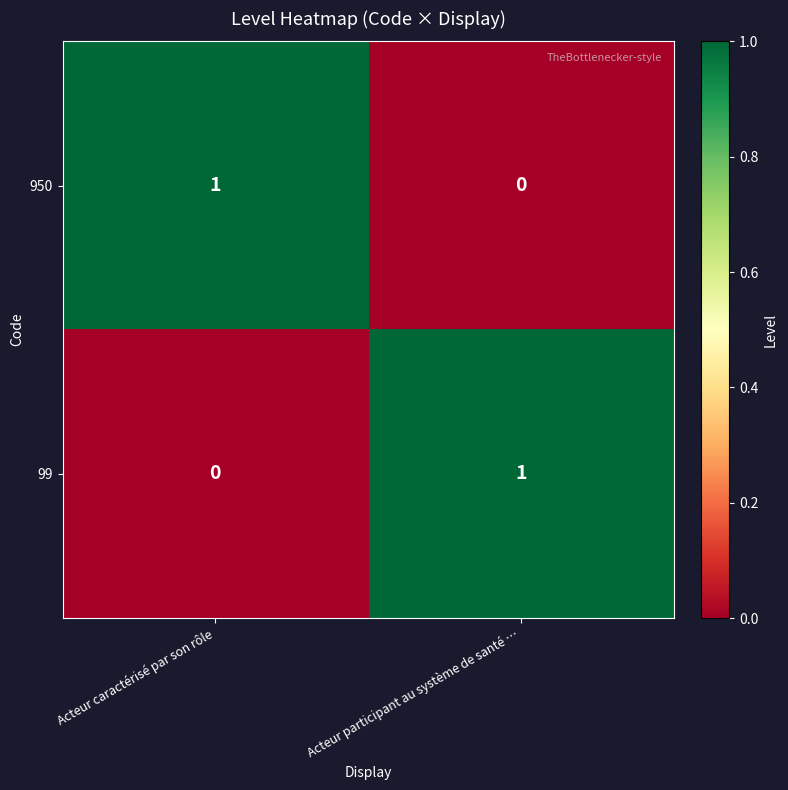

Reading left to right, extract all data points from this chart.

950: 1	0
99: 0	1